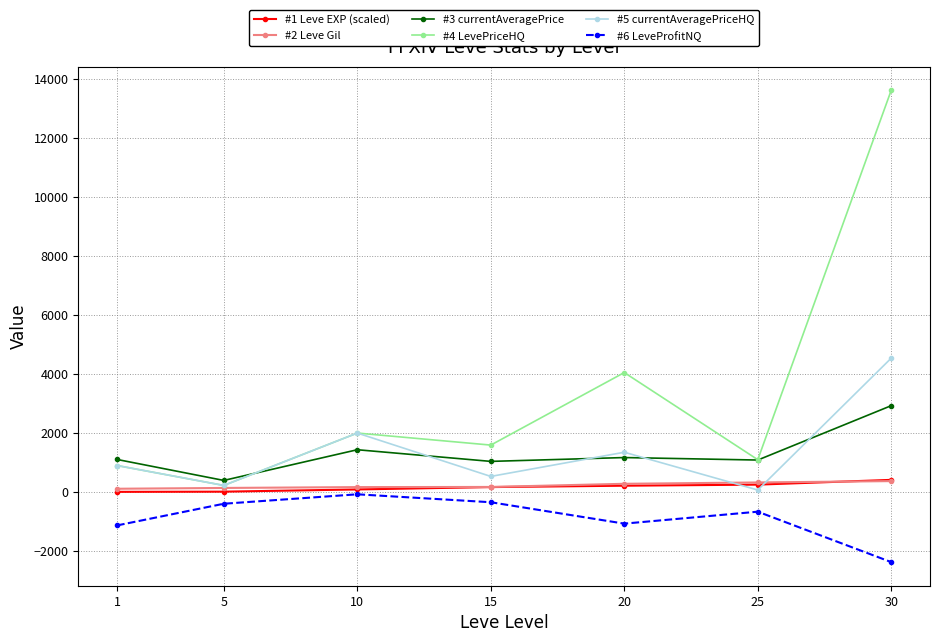

At which category is the sum across all series the highest?

30